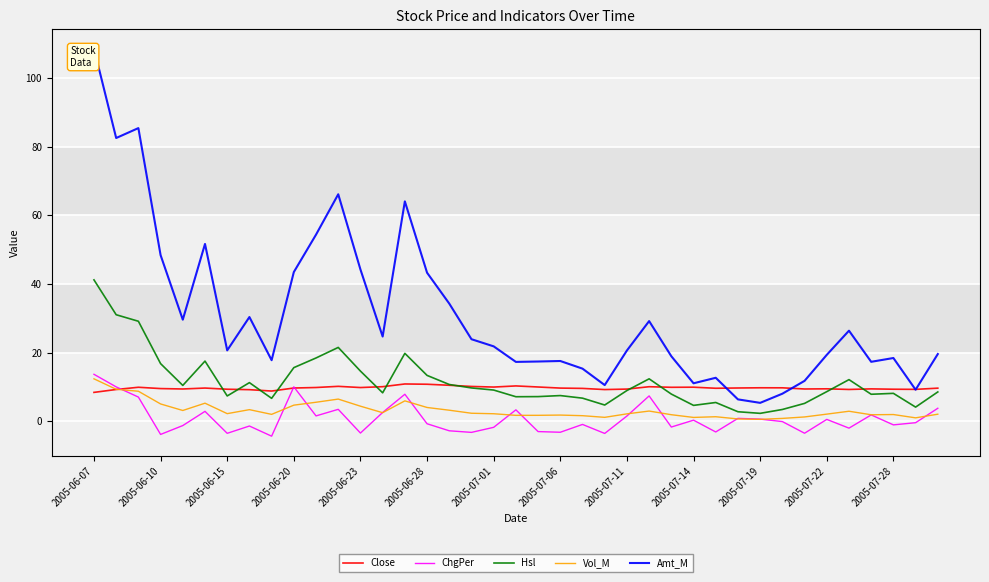

True or false: Hsl has a value of 5.2 at 32.

True